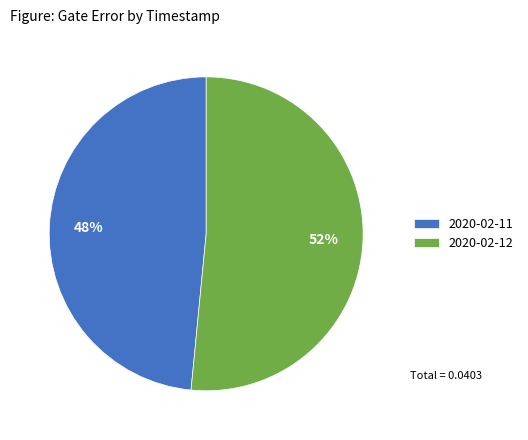

To the nearest percent, what is the average slice percentage?

50%